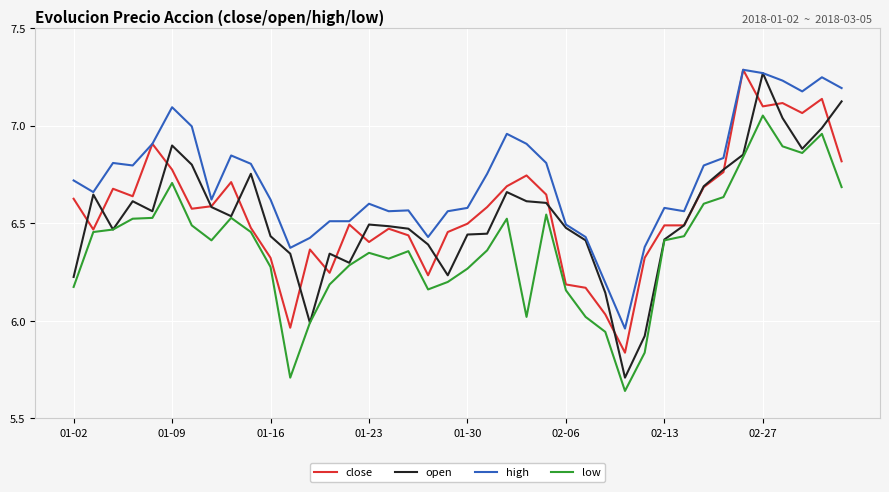

Which series has the largest total across all categories?

high